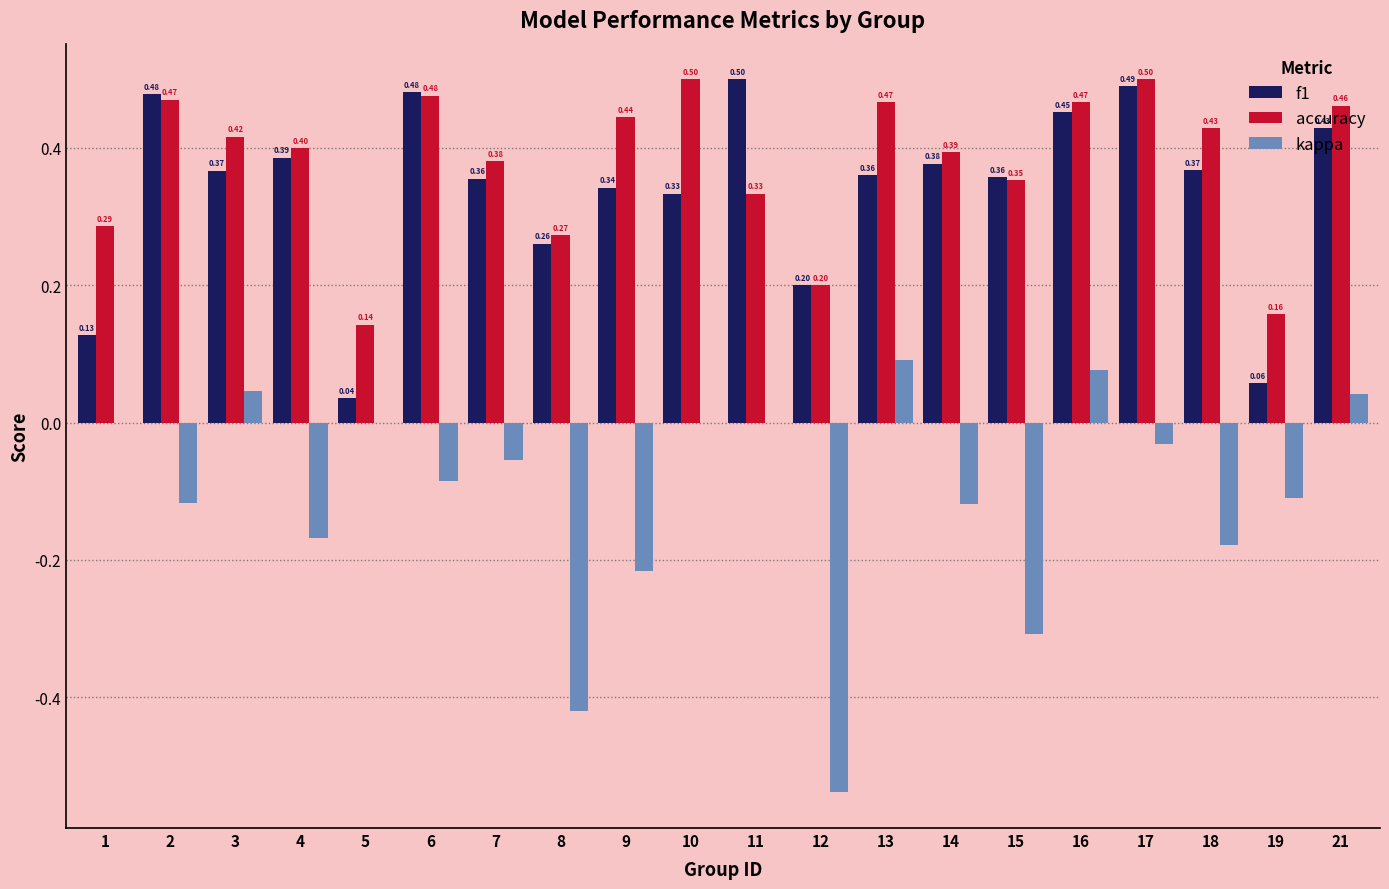

At which category is the sum across all series the highest?

16